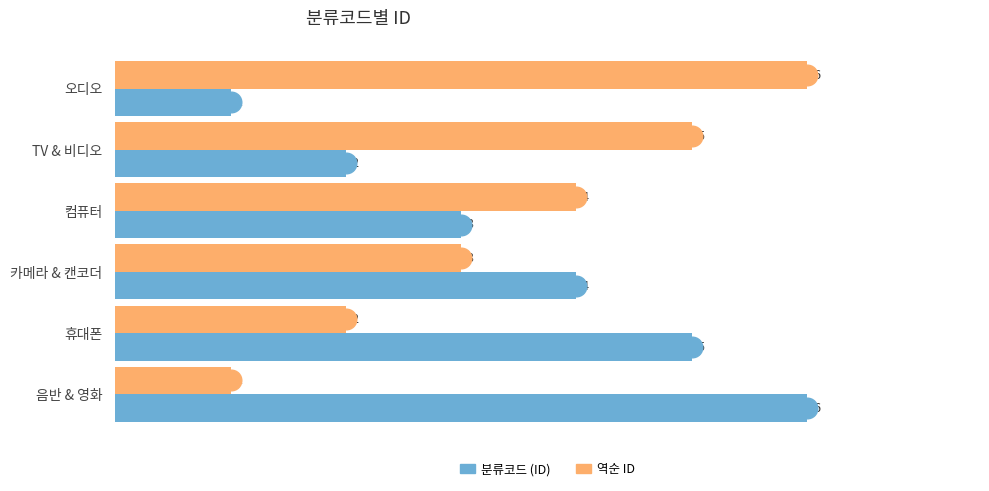

What is the greatest value displayed?

6